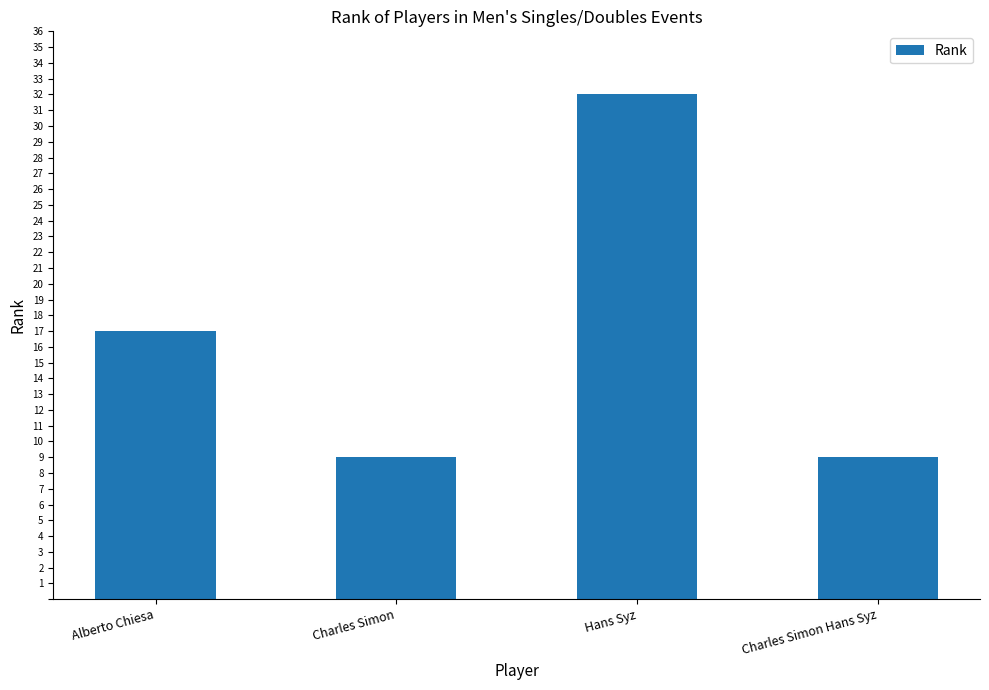

What is the sum of the values at Hans Syz and Alberto Chiesa?

49